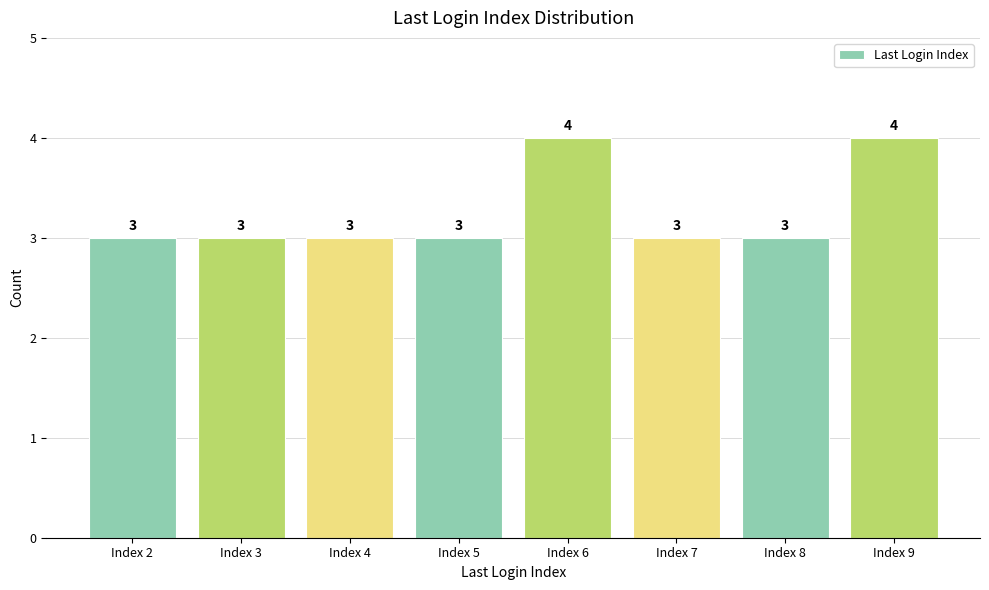

What is the value of the 6th bar from the left?

3